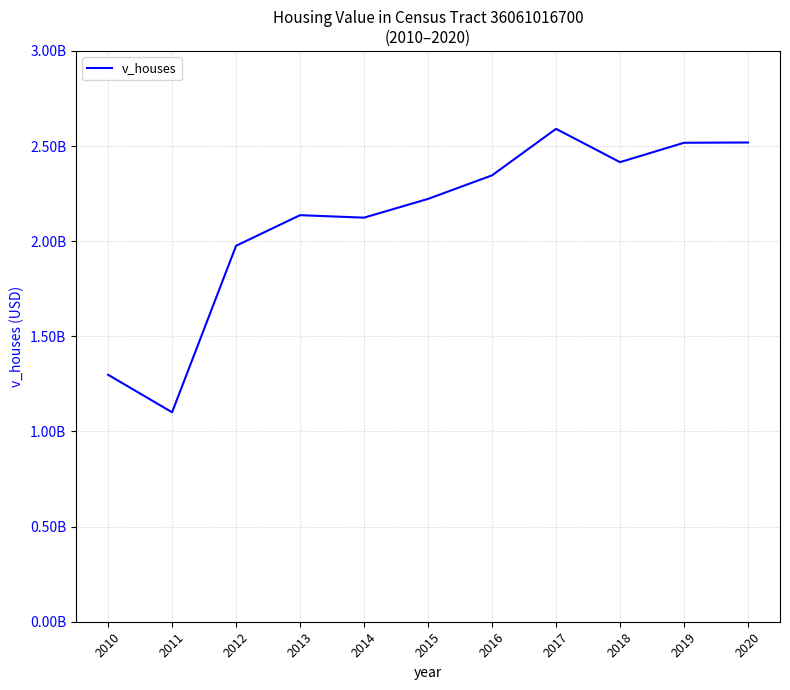

What is the ratio of the value at 2013 to the value at 2010?

1.6